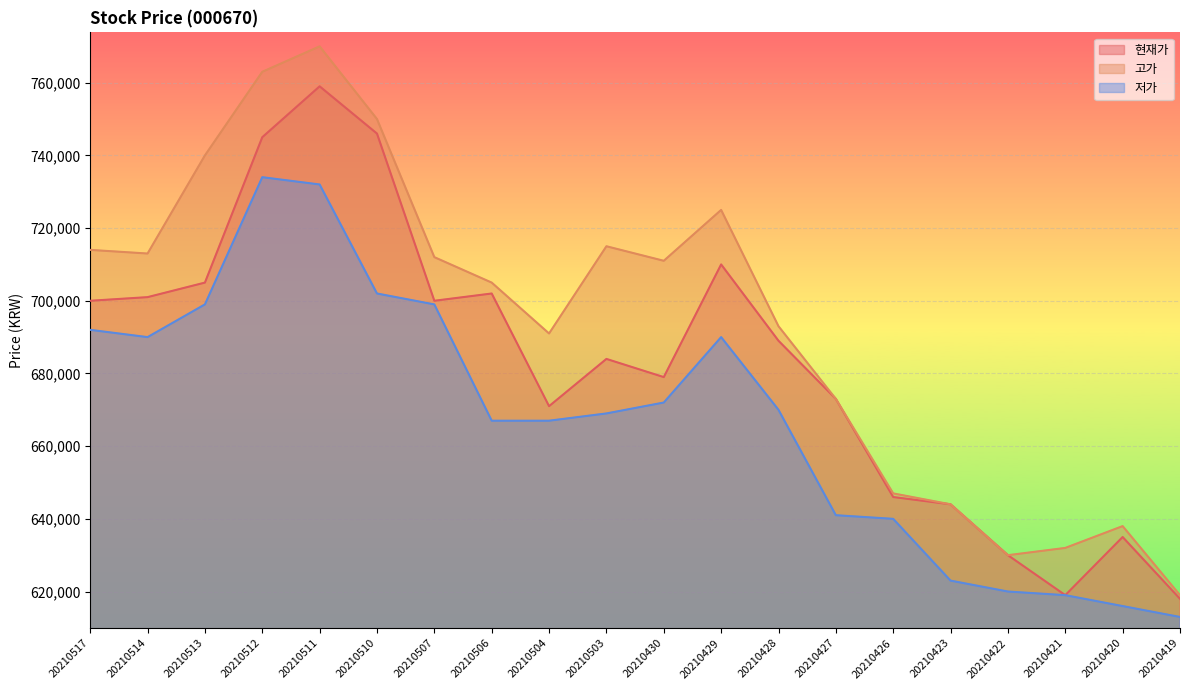

What is the value of the 저가 point at the 17th from the left?

620000